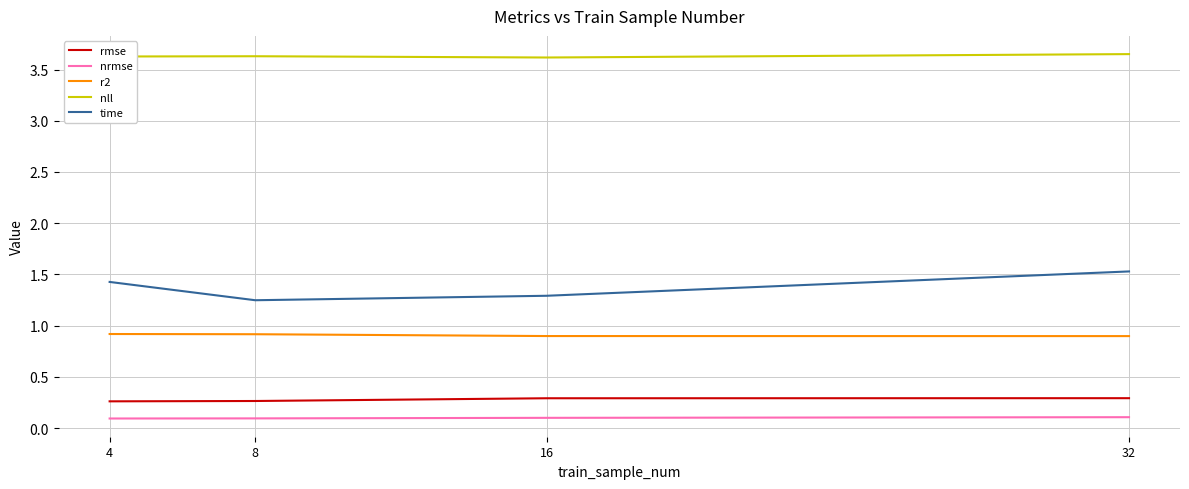

What is the difference between the time values at 32 and 8?

0.3